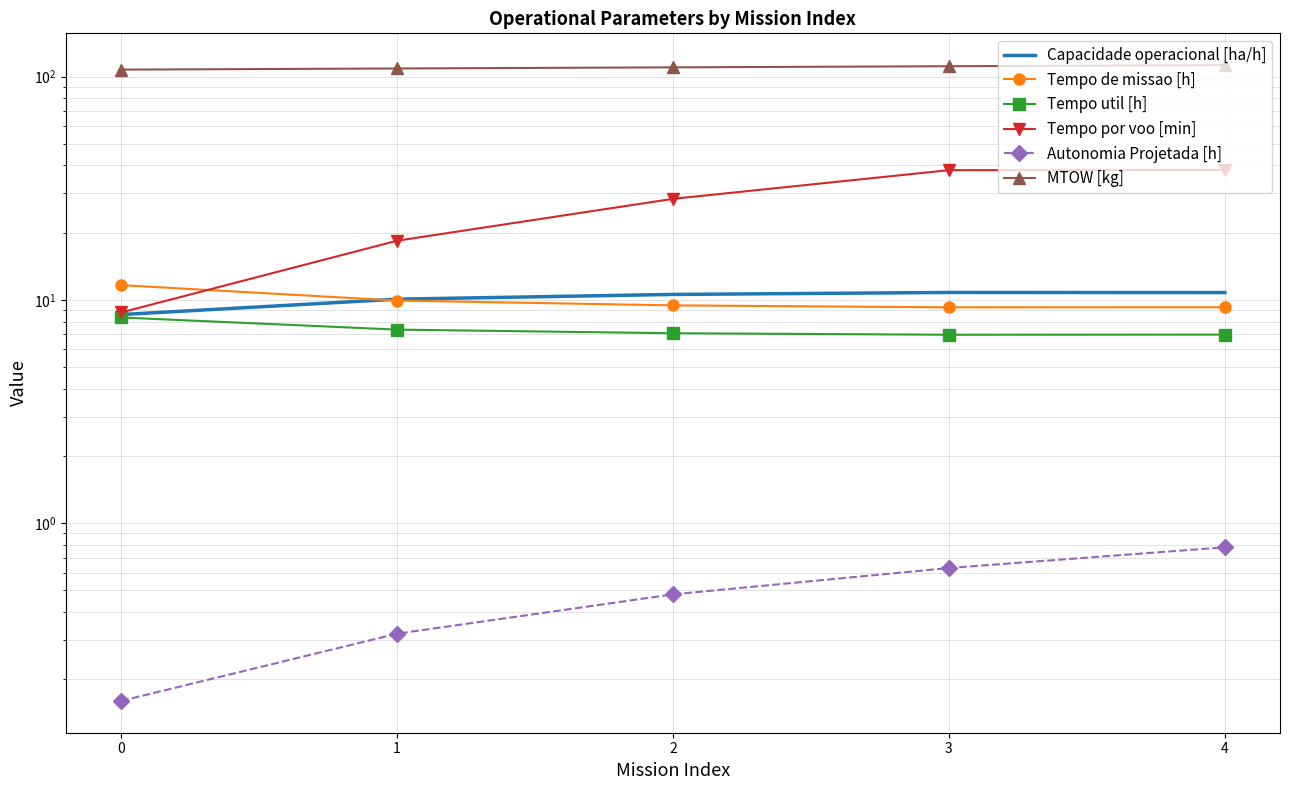

Reading right to left, list all the values displayed in this chart.

Capacidade operacional [ha/h]: 10.8	10.8	10.6	10.1	8.6
Tempo de missao [h]: 9.3	9.3	9.4	9.9	11.6
Tempo util [h]: 7.0	7.0	7.1	7.4	8.3
Tempo por voo [min]: 38.1	38.1	28.3	18.4	8.8
Autonomia Projetada [h]: 0.8	0.6	0.5	0.3	0.2
MTOW [kg]: 112.5	111.2	110.0	108.7	107.4